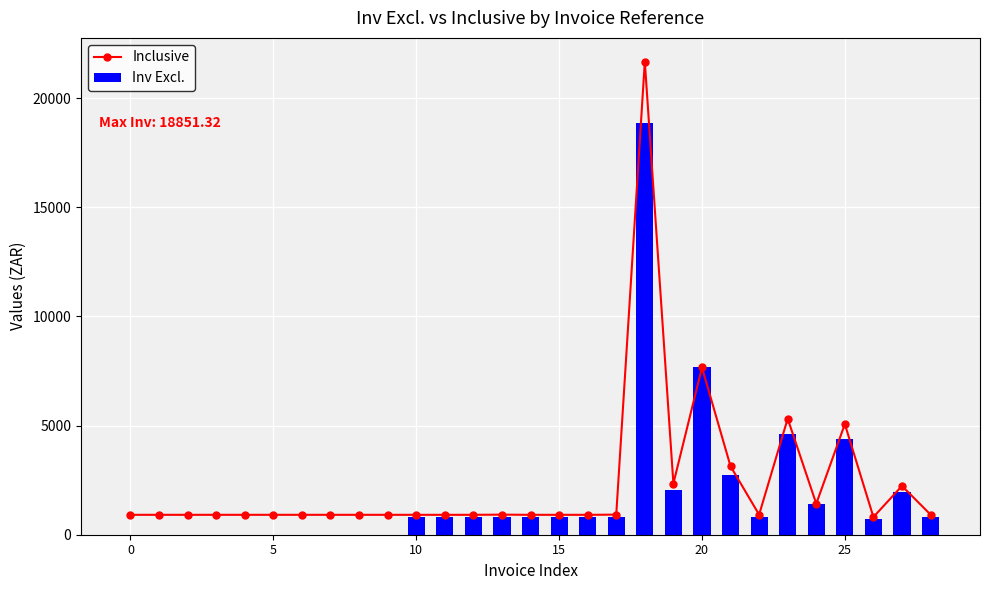

What are all the series names shown in the legend?

Inclusive, Inv Excl.